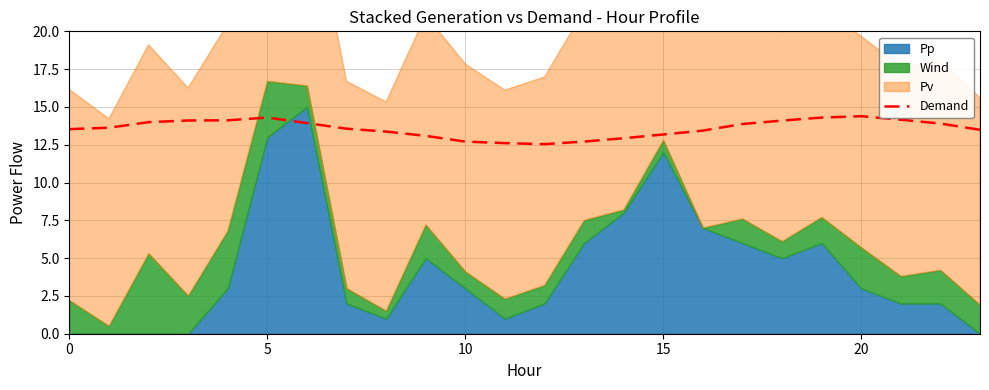

True or false: the data shows 6.3 at 21.

False